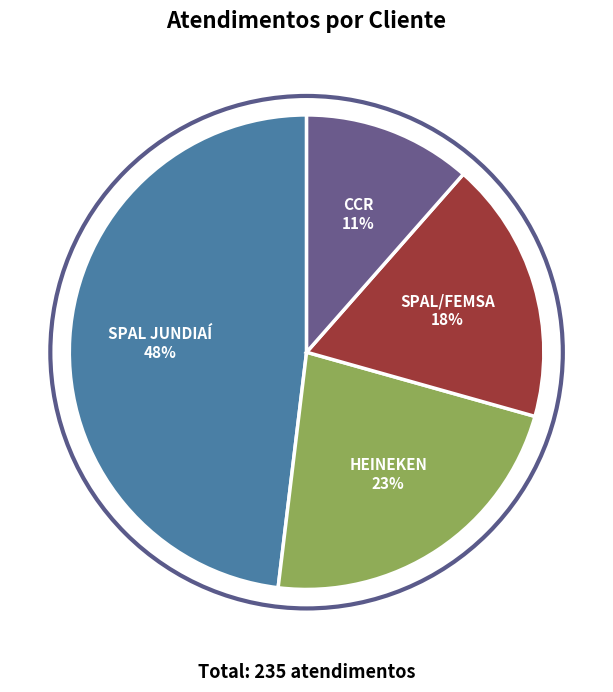

Do HEINEKEN and SPAL JUNDIAÍ together represent more than half of the pie?

Yes